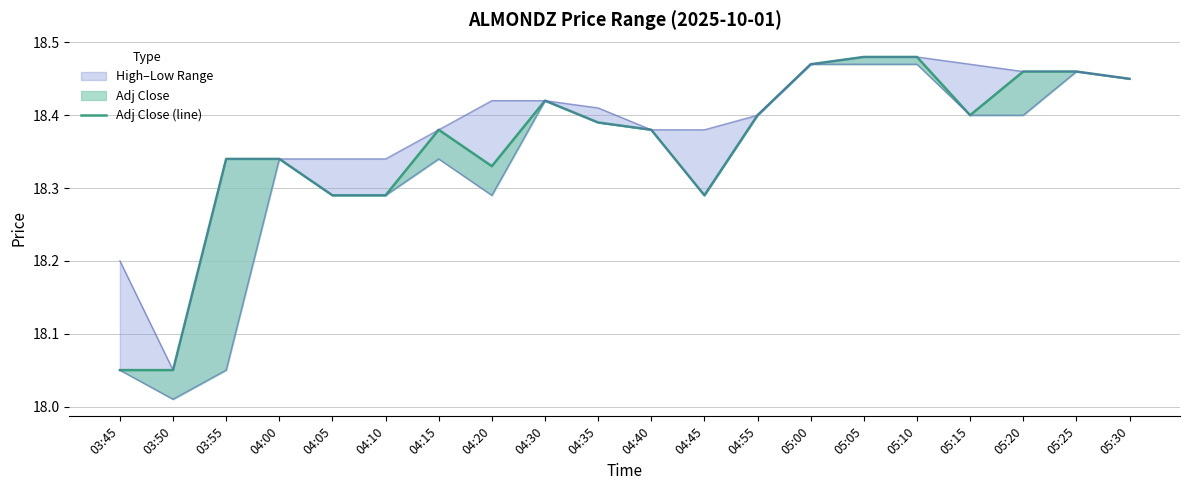

List the series in order of their overall mean, lowest first.

Low, Adj Close (line), High